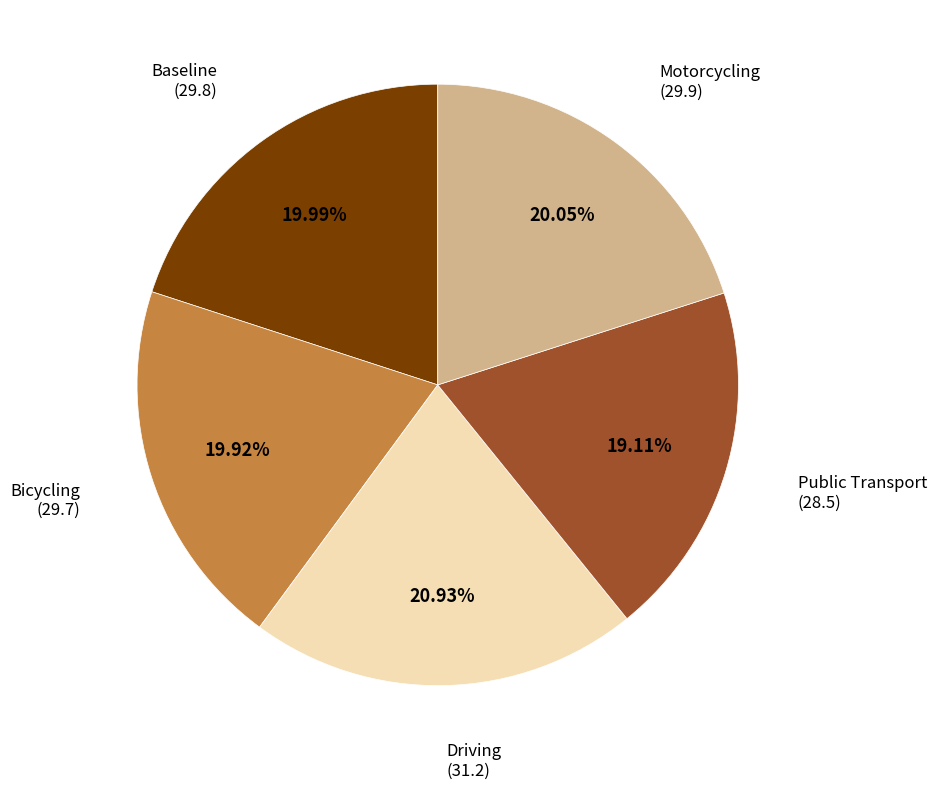

Is there a majority slice in this chart?

No